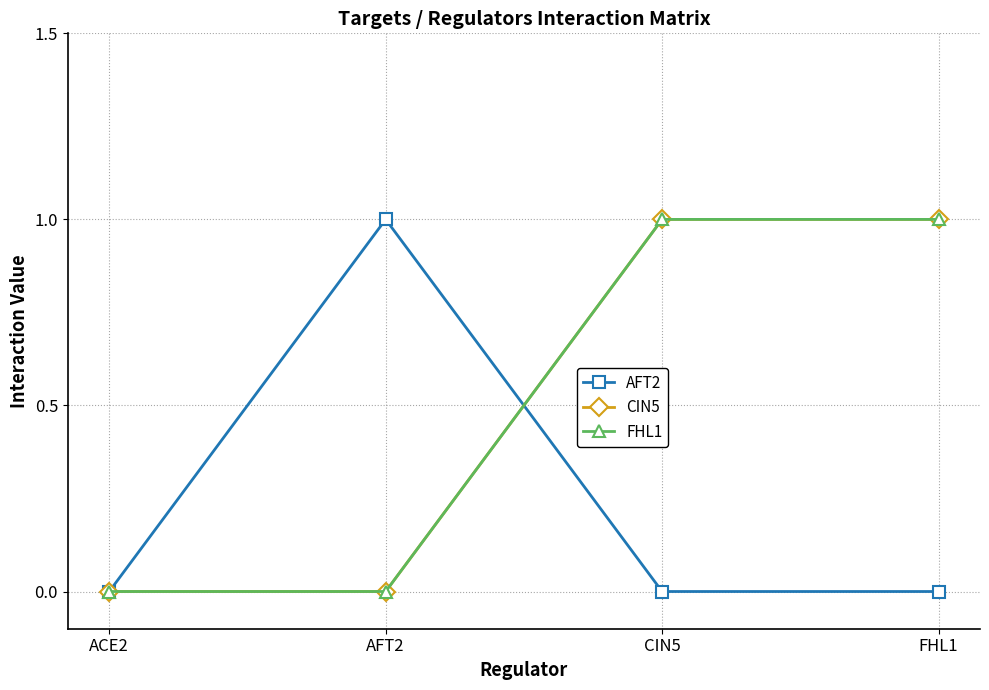

What is the label of the 3rd point from the left?

CIN5